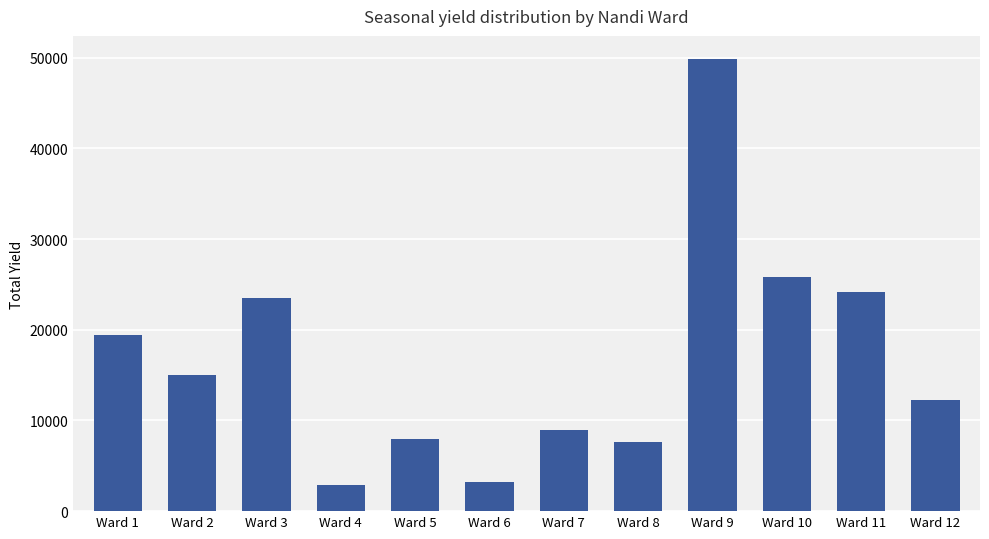

What is the value of the 4th bar from the left?

2934